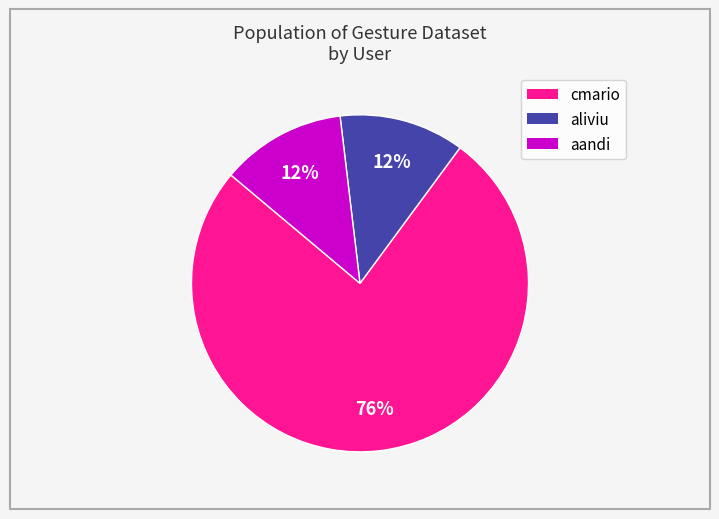

How many slices are in this pie chart?

3